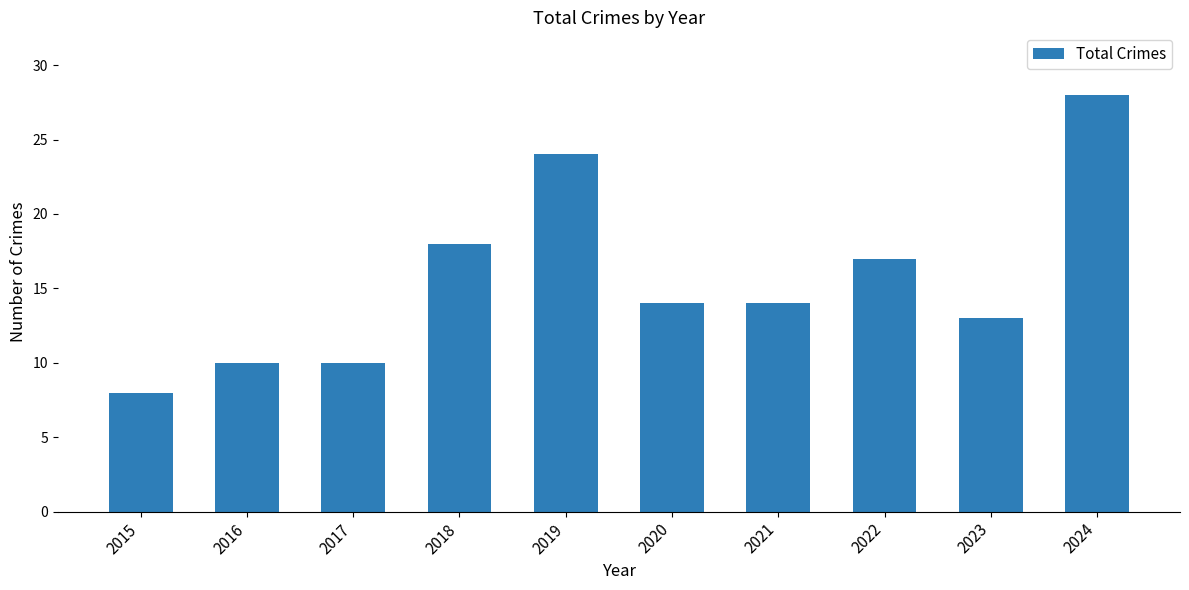

What is the difference between the values at 2024 and 2015?

20